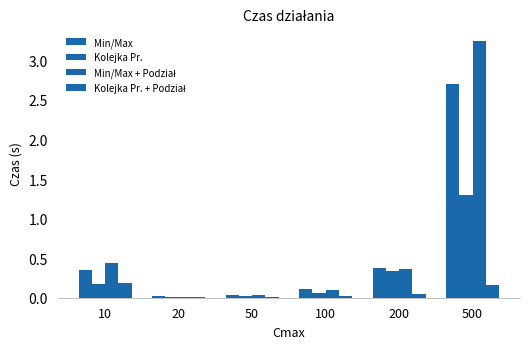

Is it true that Min/Max equals 0.1 at 100?

True